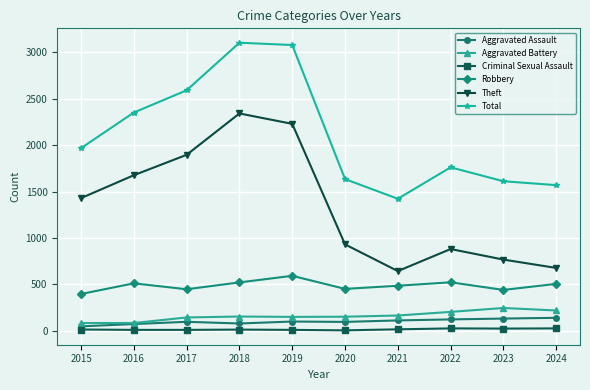

List the series in order of their peak value, highest first.

Total, Theft, Robbery, Aggravated Battery, Aggravated Assault, Criminal Sexual Assault